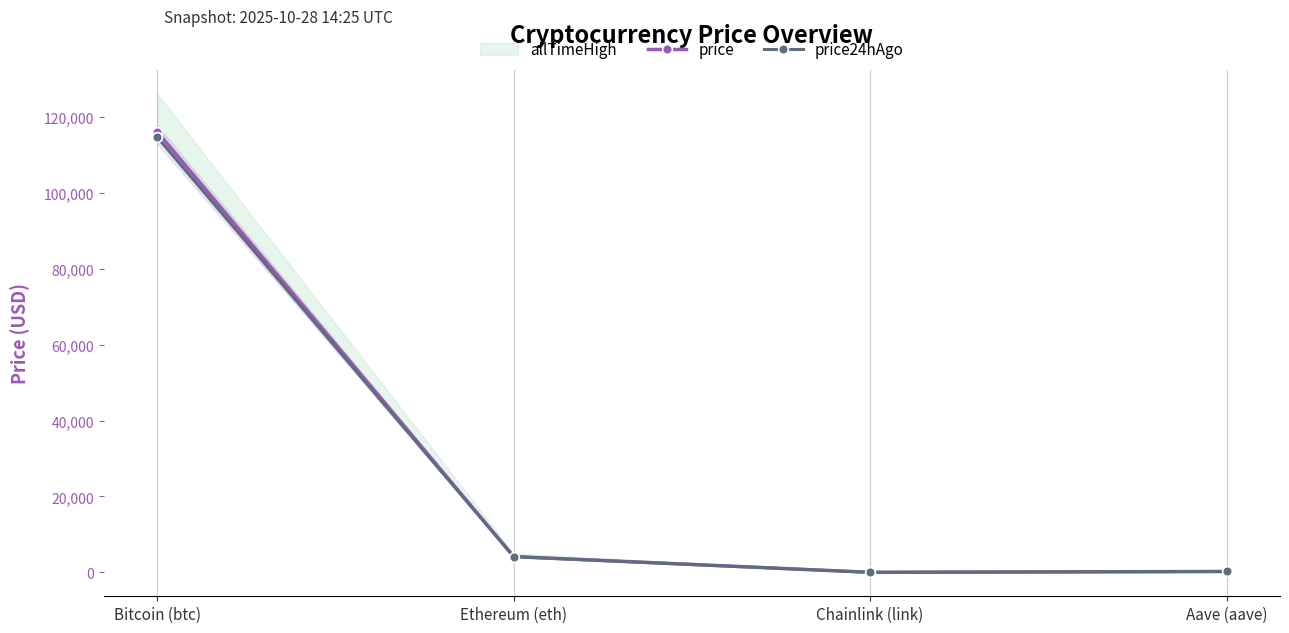

Is the value of price at Bitcoin (btc) greater than the value of price24hAgo at Chainlink (link)?

Yes